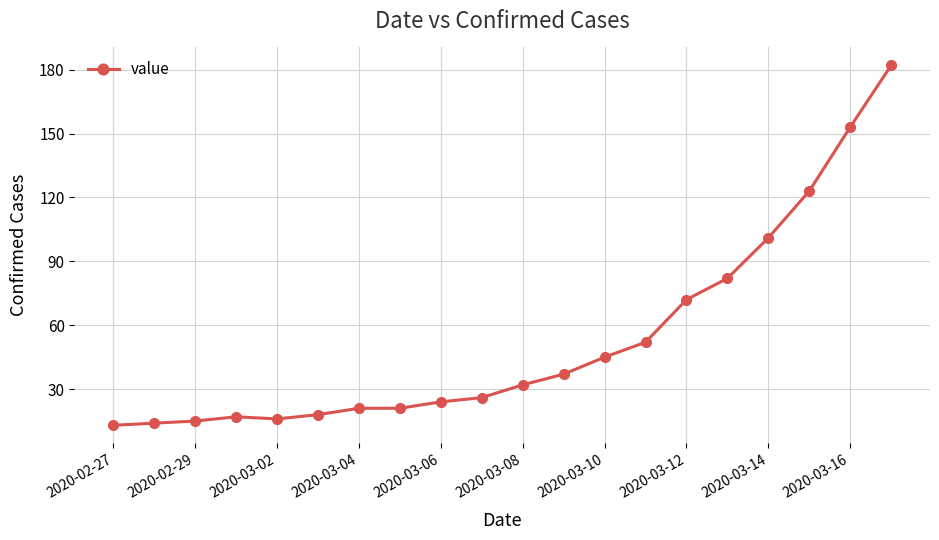

Does the chart have visible grid lines?

Yes